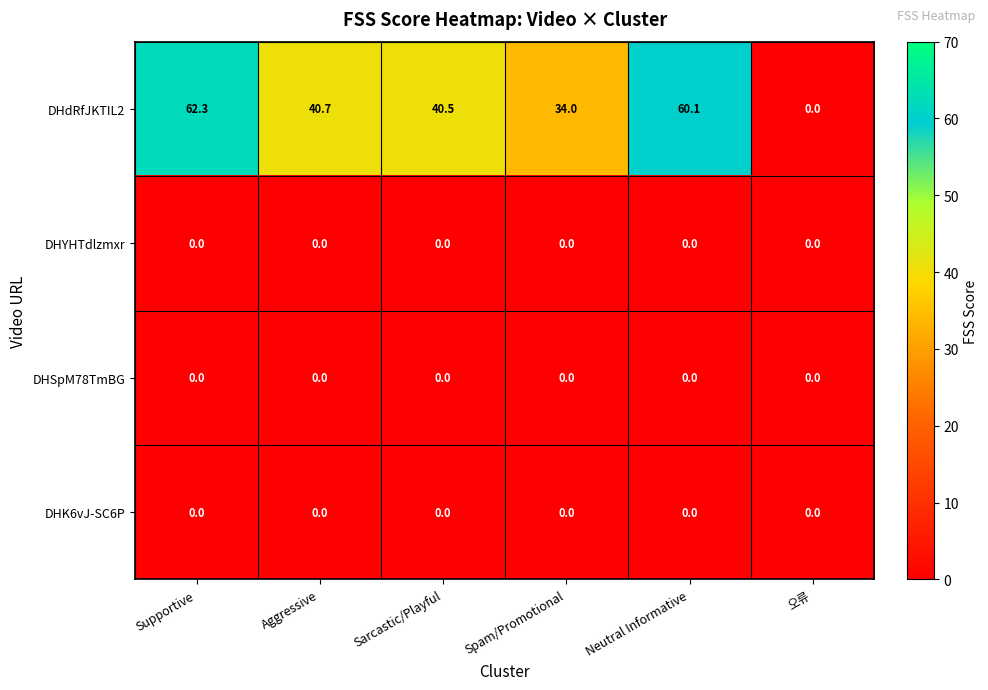

The value of DHSpM78TmBG at Supportive is 0.0. True or false?

True